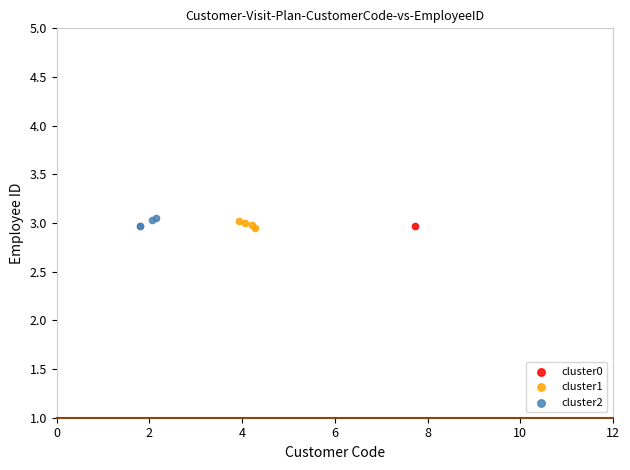

What are all the series names shown in the legend?

cluster0, cluster1, cluster2